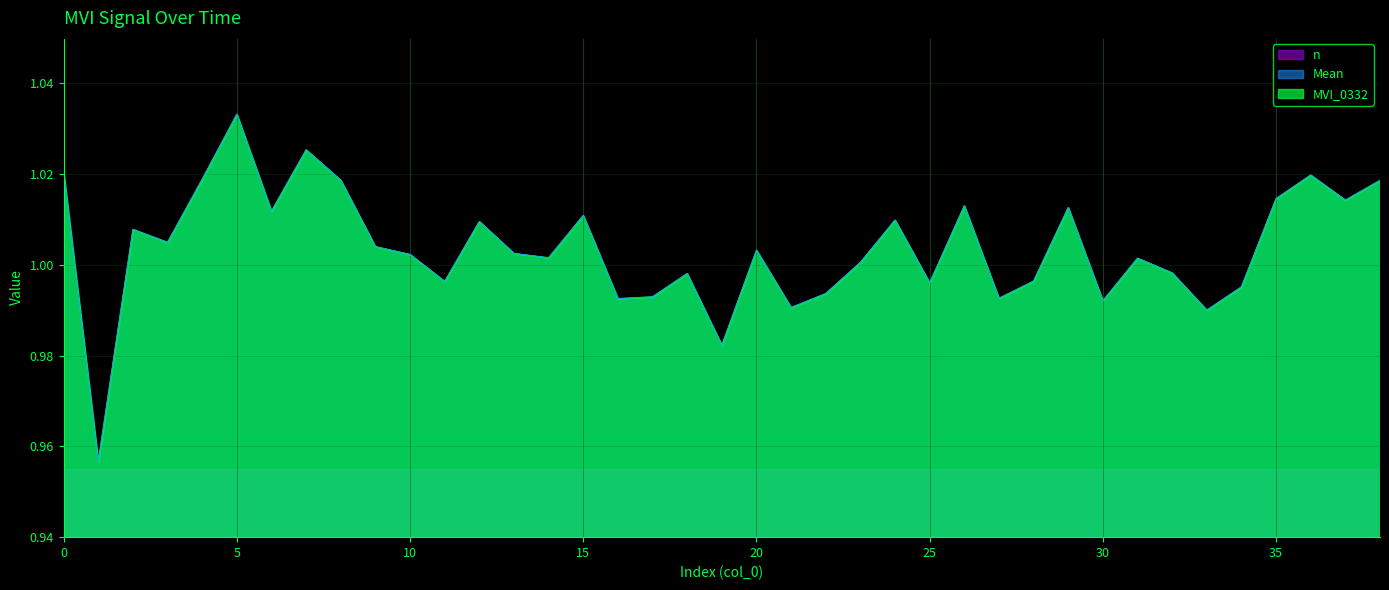

How many data points in Mean are less than 1?

15